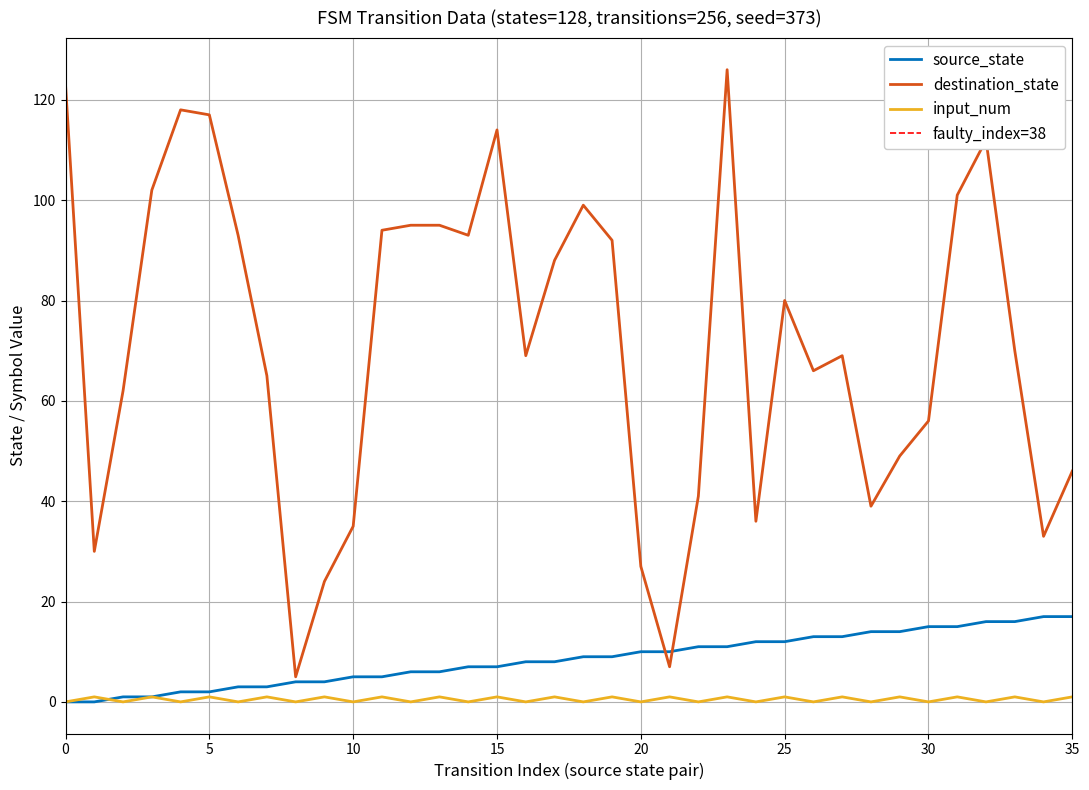

How many data points in input_num are less than 1?

18